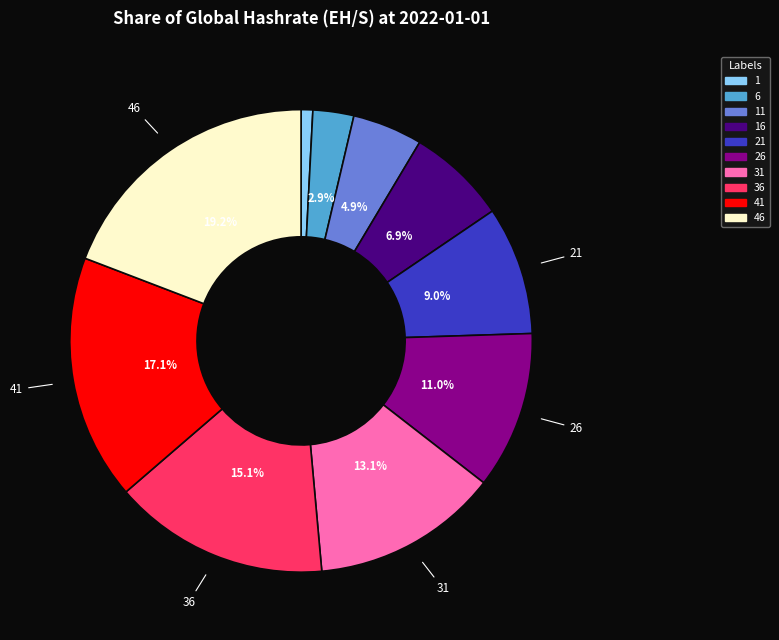

Combined, do 1 and 11 account for over 50%?

No